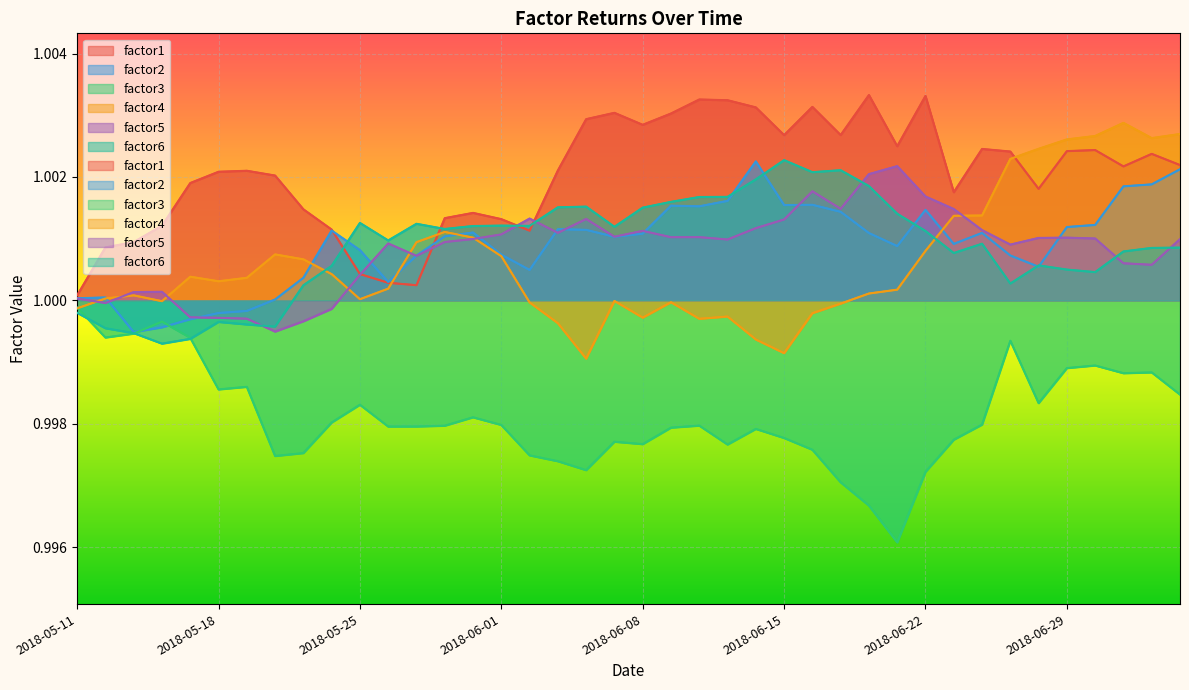

What is the greatest value displayed?

1.0